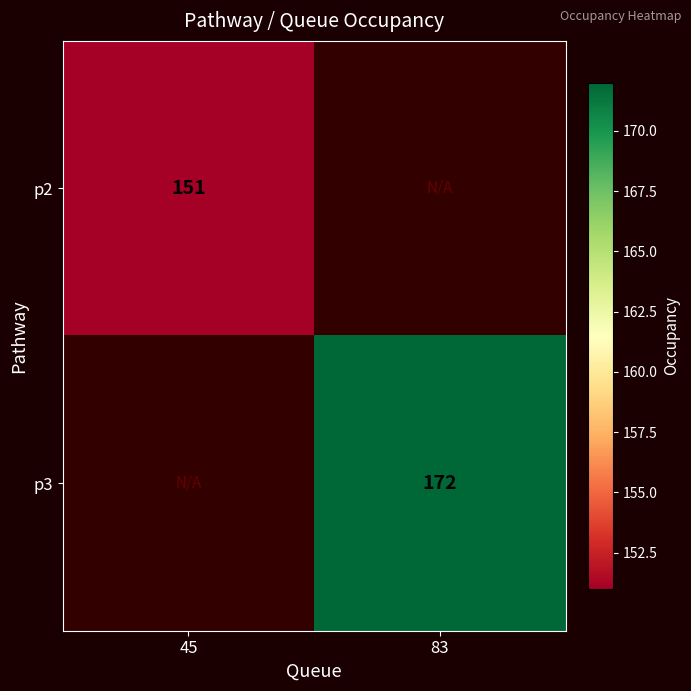

Is it true that p2 equals 151 at 45?

True